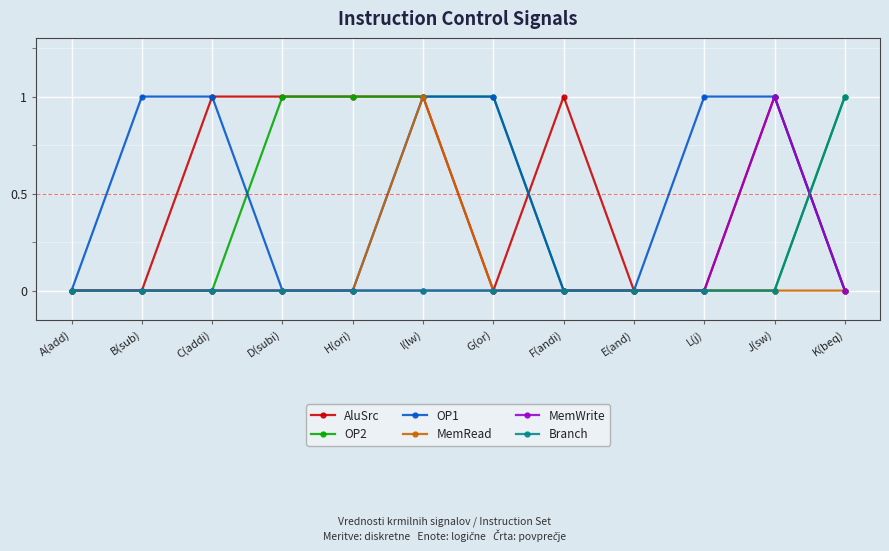

Reading right to left, list all the values displayed in this chart.

AluSrc: K(beq)=0	J(sw)=1	L(j)=0	E(and)=0	F(andi)=1	G(or)=0	I(lw)=1	H(ori)=1	D(subi)=1	C(addi)=1	B(sub)=0	A(add)=0
OP2: K(beq)=1	J(sw)=0	L(j)=0	E(and)=0	F(andi)=0	G(or)=1	I(lw)=1	H(ori)=1	D(subi)=1	C(addi)=0	B(sub)=0	A(add)=0
OP1: K(beq)=0	J(sw)=1	L(j)=1	E(and)=0	F(andi)=0	G(or)=1	I(lw)=1	H(ori)=0	D(subi)=0	C(addi)=1	B(sub)=1	A(add)=0
MemRead: K(beq)=0	J(sw)=0	L(j)=0	E(and)=0	F(andi)=0	G(or)=0	I(lw)=1	H(ori)=0	D(subi)=0	C(addi)=0	B(sub)=0	A(add)=0
MemWrite: K(beq)=0	J(sw)=1	L(j)=0	E(and)=0	F(andi)=0	G(or)=0	I(lw)=0	H(ori)=0	D(subi)=0	C(addi)=0	B(sub)=0	A(add)=0
Branch: K(beq)=1	J(sw)=0	L(j)=0	E(and)=0	F(andi)=0	G(or)=0	I(lw)=0	H(ori)=0	D(subi)=0	C(addi)=0	B(sub)=0	A(add)=0